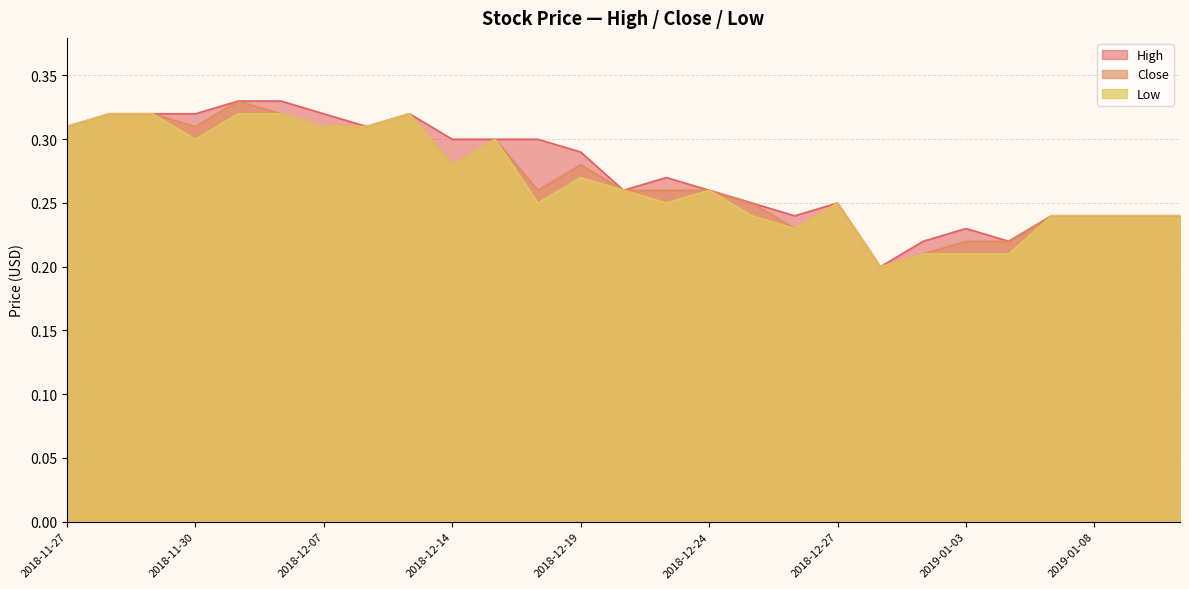

Reading left to right, transcribe all the data shown in this chart.

High: 0.3	0.3	0.3	0.3	0.3	0.3	0.3	0.3	0.3	0.3	0.3	0.3	0.3	0.3	0.3	0.3	0.2	0.2	0.2	0.2	0.2	0.2	0.2	0.2	0.2	0.2	0.2
Close: 0.3	0.3	0.3	0.3	0.3	0.3	0.3	0.3	0.3	0.3	0.3	0.3	0.3	0.3	0.3	0.3	0.2	0.2	0.2	0.2	0.2	0.2	0.2	0.2	0.2	0.2	0.2
Low: 0.3	0.3	0.3	0.3	0.3	0.3	0.3	0.3	0.3	0.3	0.3	0.2	0.3	0.3	0.2	0.3	0.2	0.2	0.2	0.2	0.2	0.2	0.2	0.2	0.2	0.2	0.2